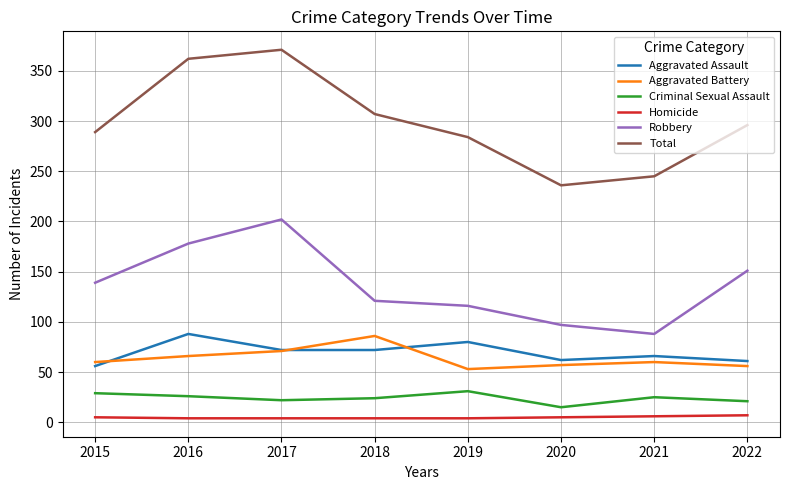

Which label corresponds to the largest value in the chart?

2017